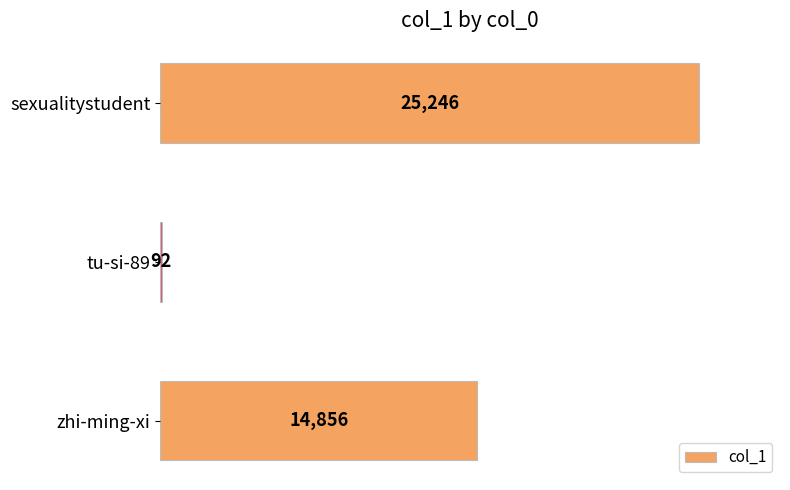

What is the label of the 3rd bar from the bottom?

sexualitystudent